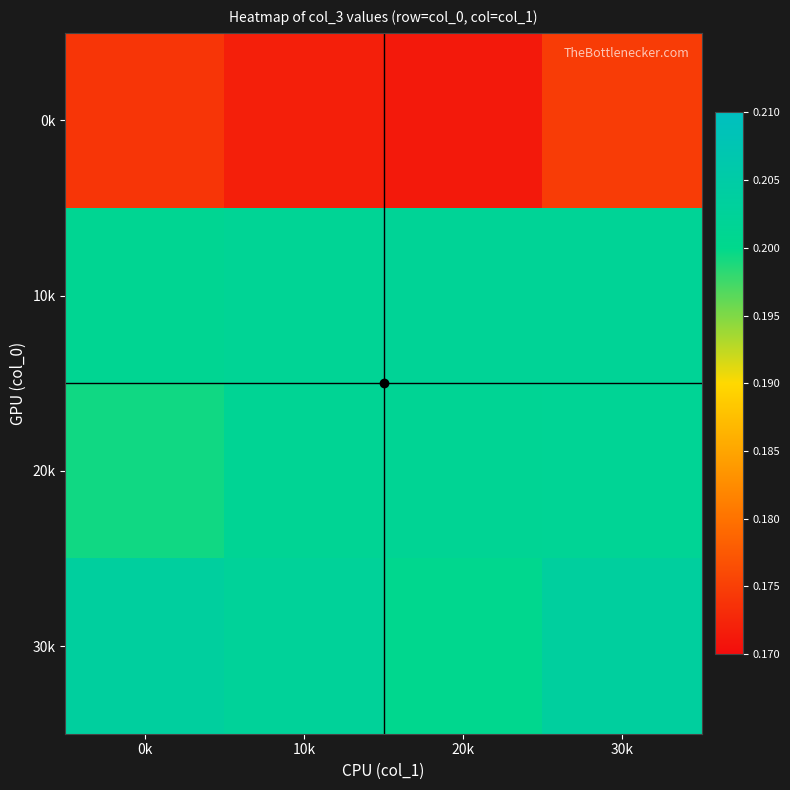

How many series are shown in this chart?

4